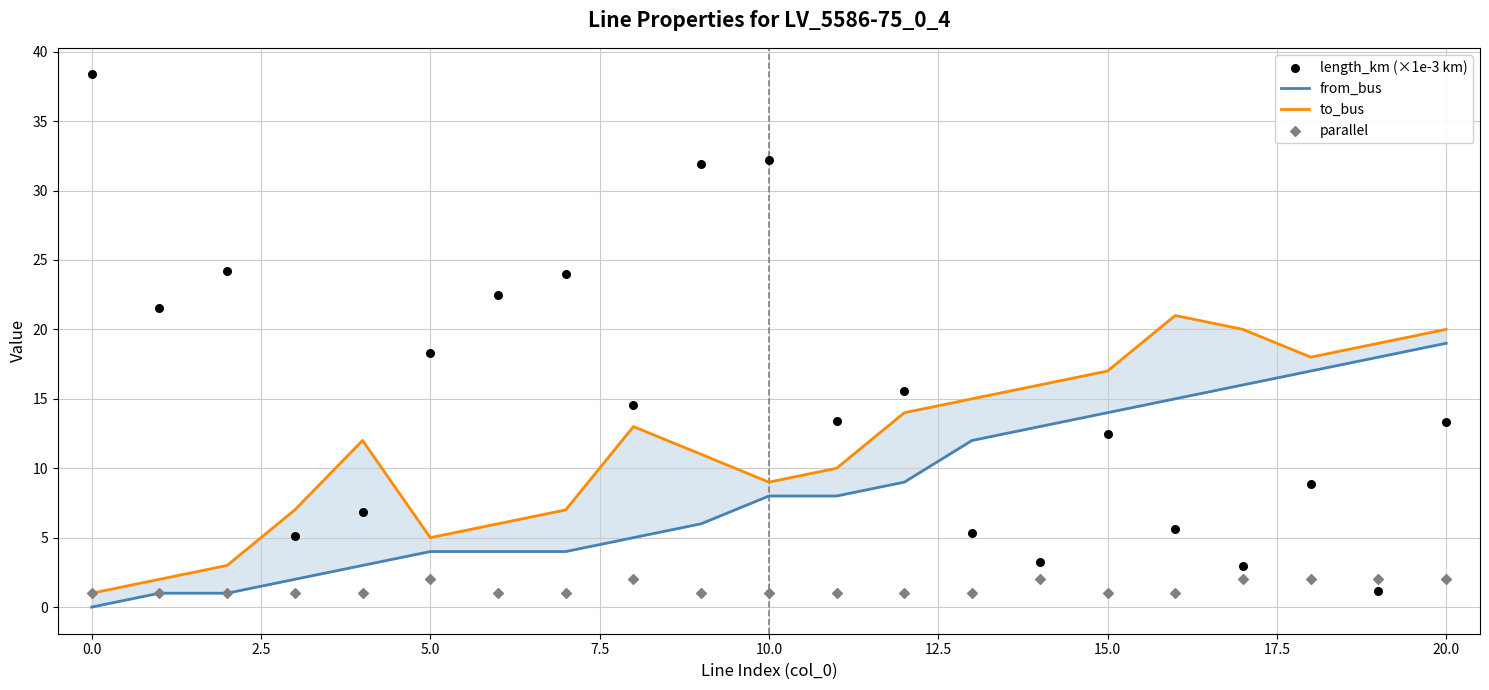

What is the total value across all series at 2.5?

29.2